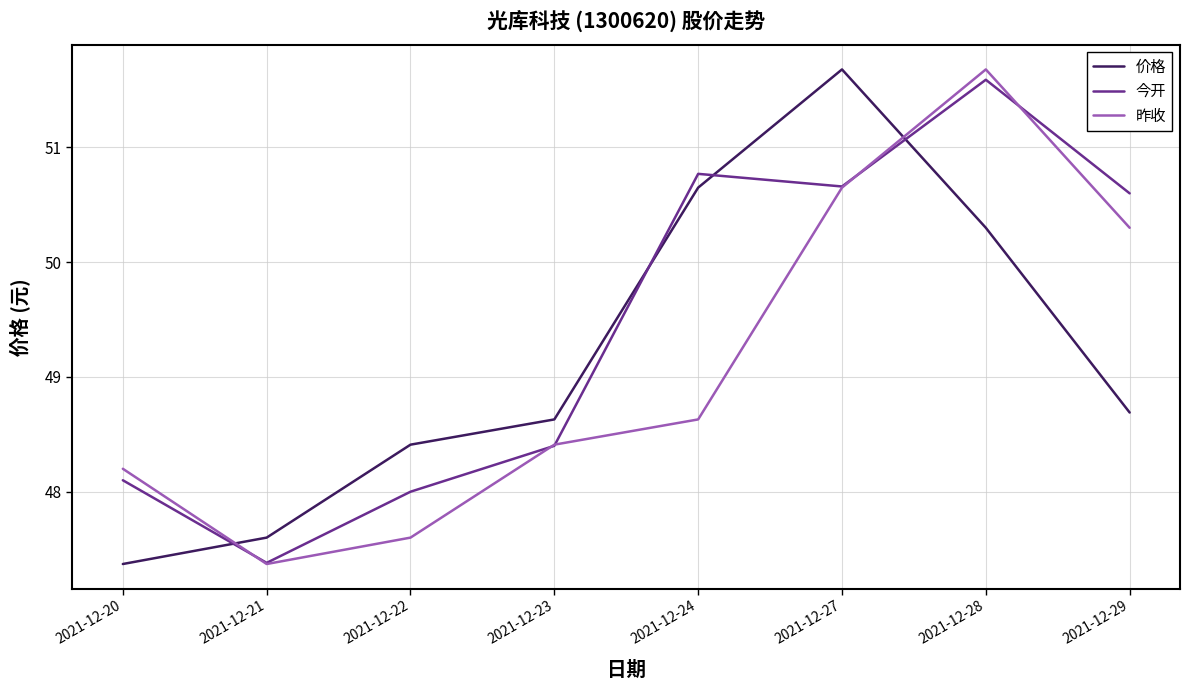

What is the total value across all series at 2021-12-22?

144.0